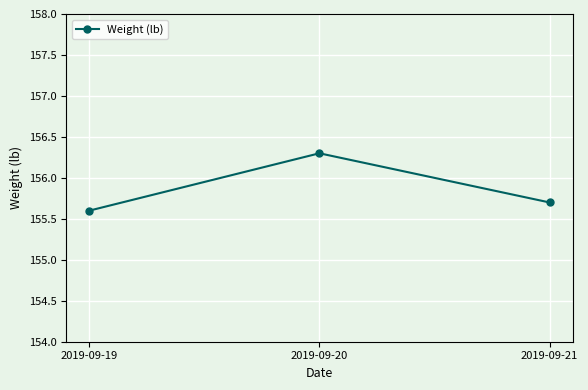

What is the change in value from 2019-09-20 to 2019-09-21?

-0.6